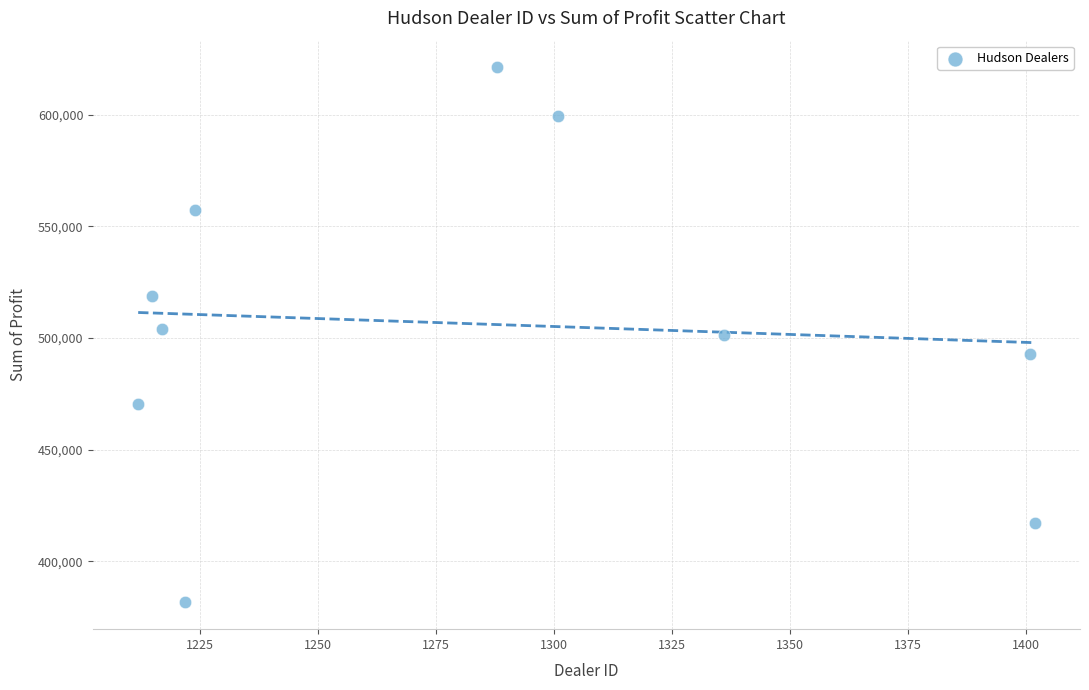

What is the average X value?

1281.8